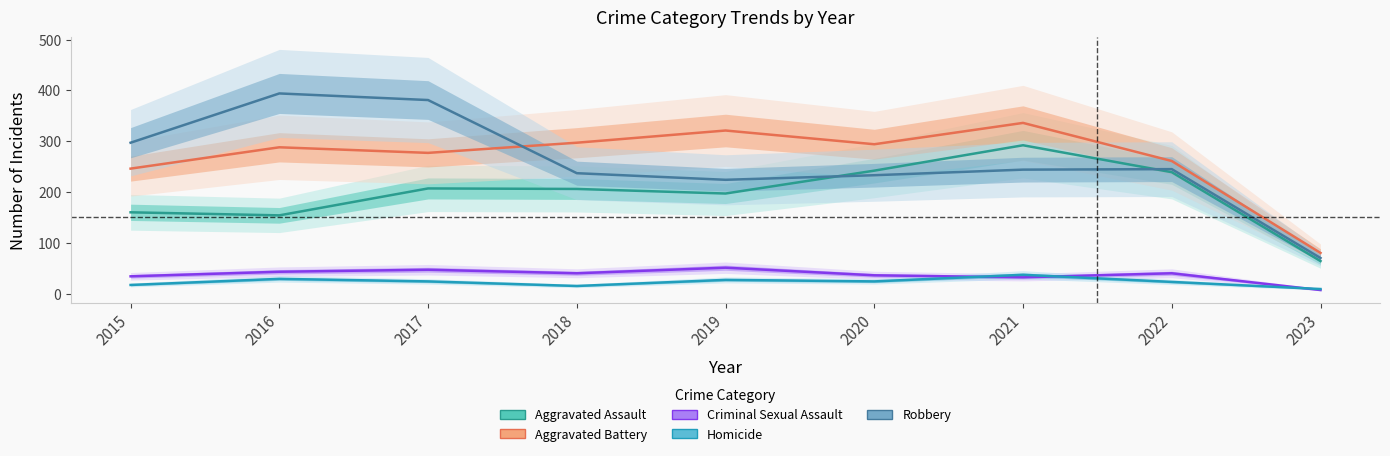

Which series has the largest range (max minus min)?

Robbery